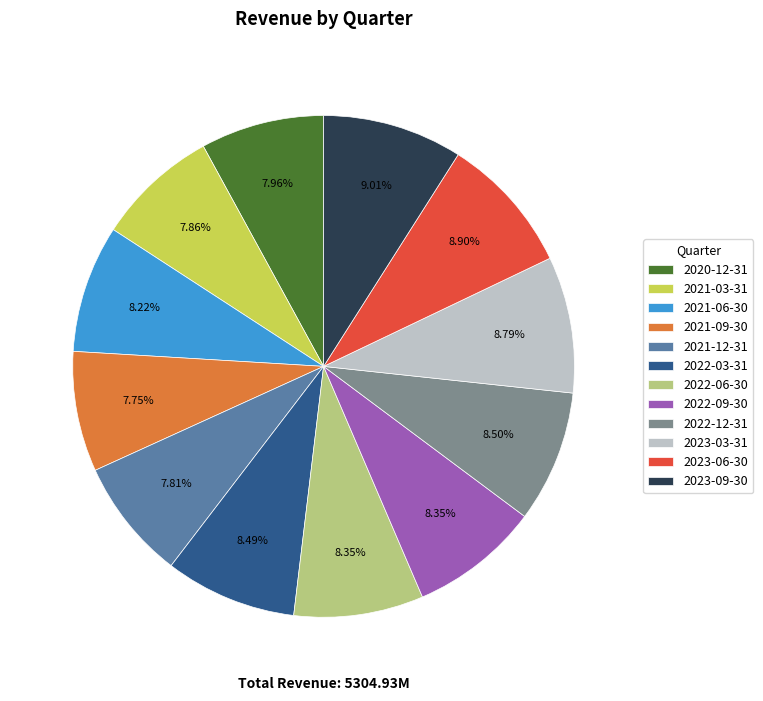

Do 2022-12-31 and 2023-03-31 together represent more than half of the pie?

No